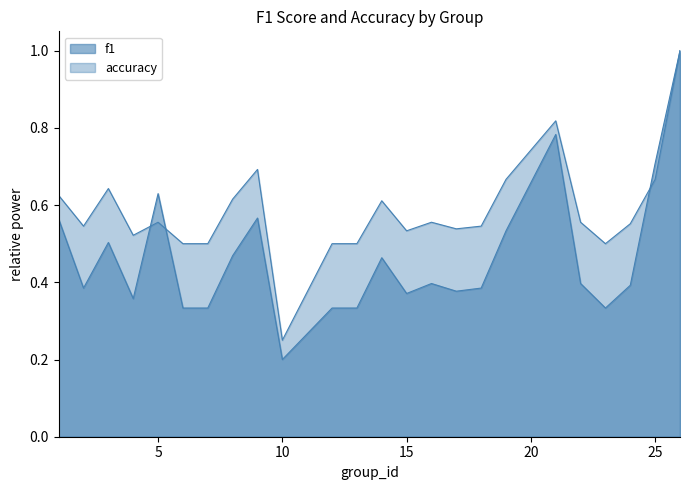

What is the value of the f1 point at the 21st from the left?

0.3